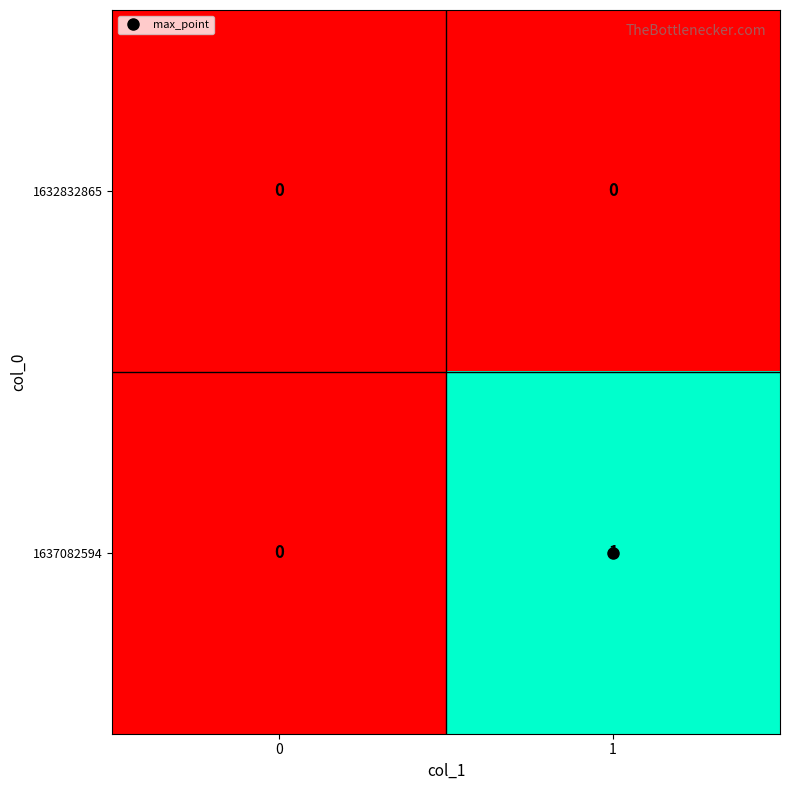

At 1, list the series in order from smallest to largest.

1632832865, 1637082594